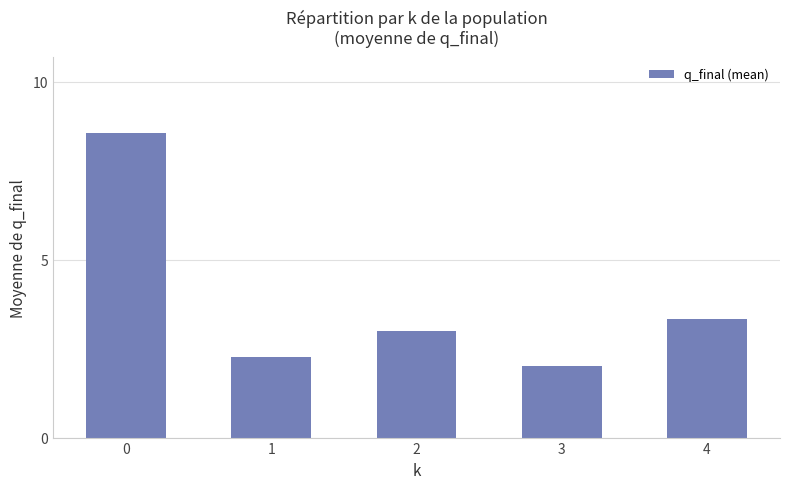

What is the ratio of the value at 0 to the value at 3?

4.3